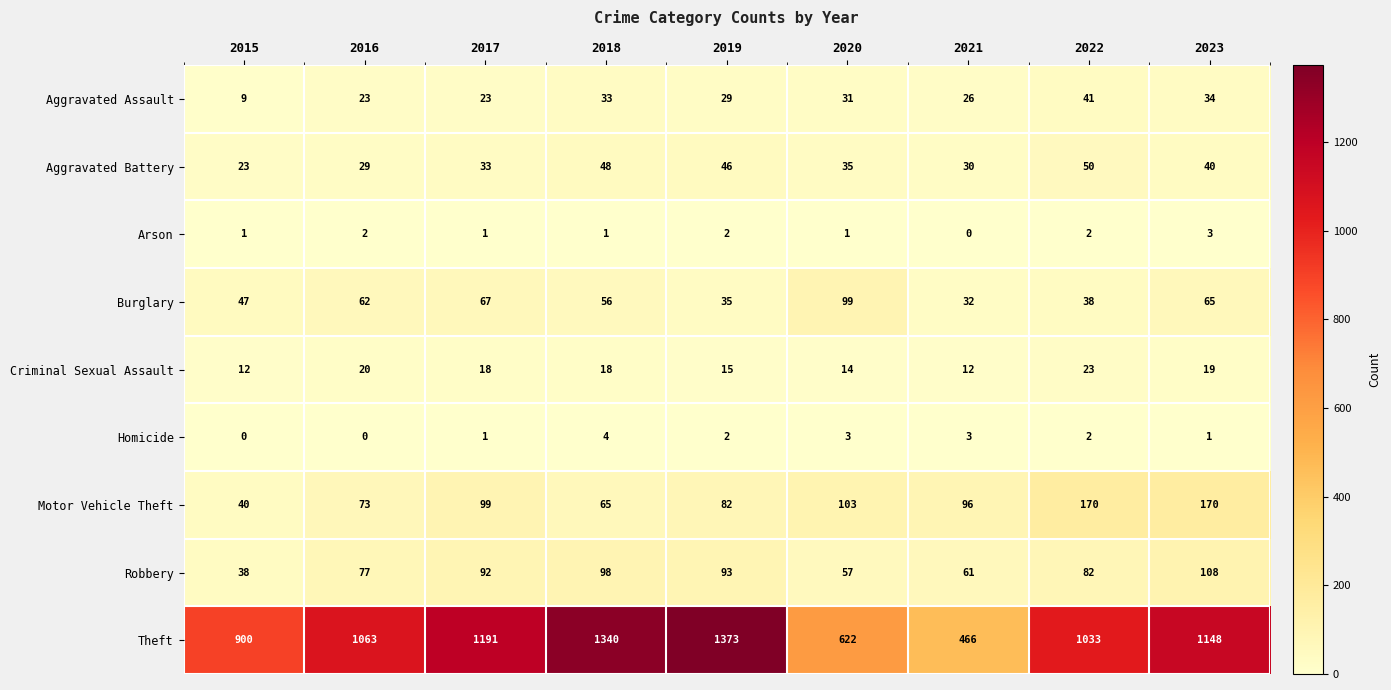

Rank the series at 2020 from highest to lowest value.

Theft, Motor Vehicle Theft, Burglary, Robbery, Aggravated Battery, Aggravated Assault, Criminal Sexual Assault, Homicide, Arson